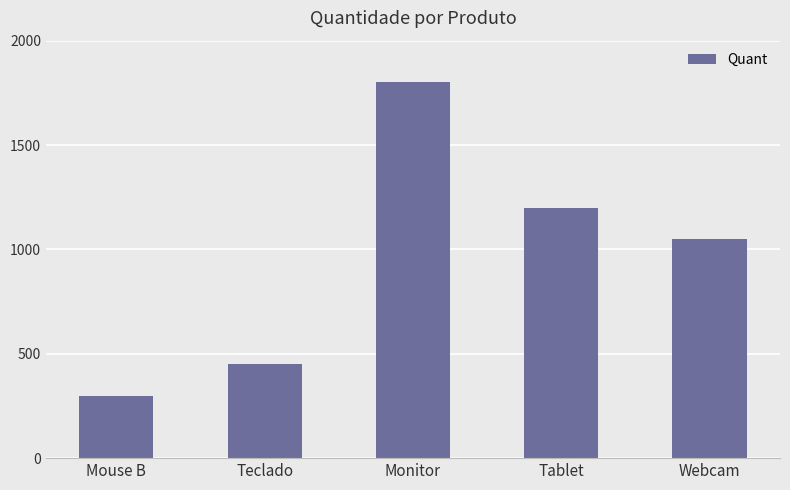

Are the bars horizontal?

No